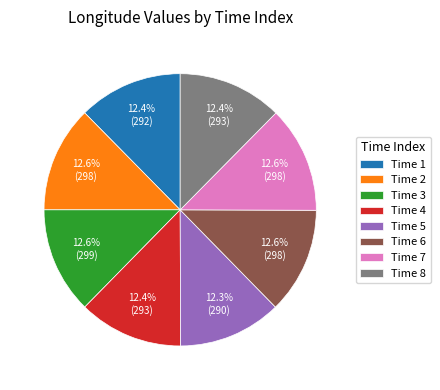

Is there any slice that represents more than half of the pie?

No